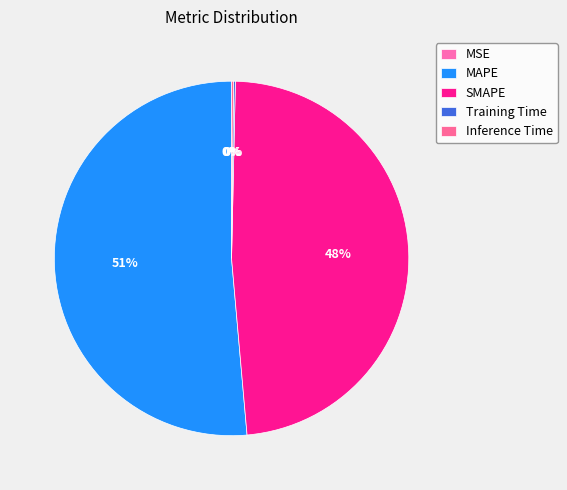

Which category has the biggest portion of the pie?

MAPE